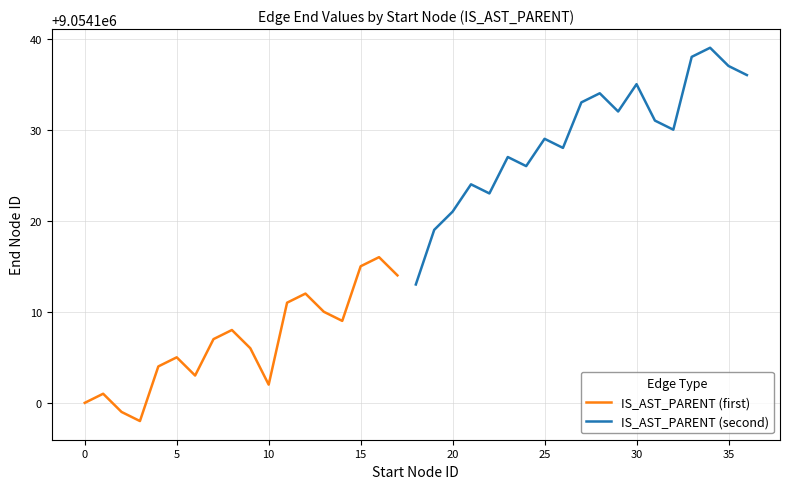

What is the lowest value of the IS_AST_PARENT (first) series?

9054098